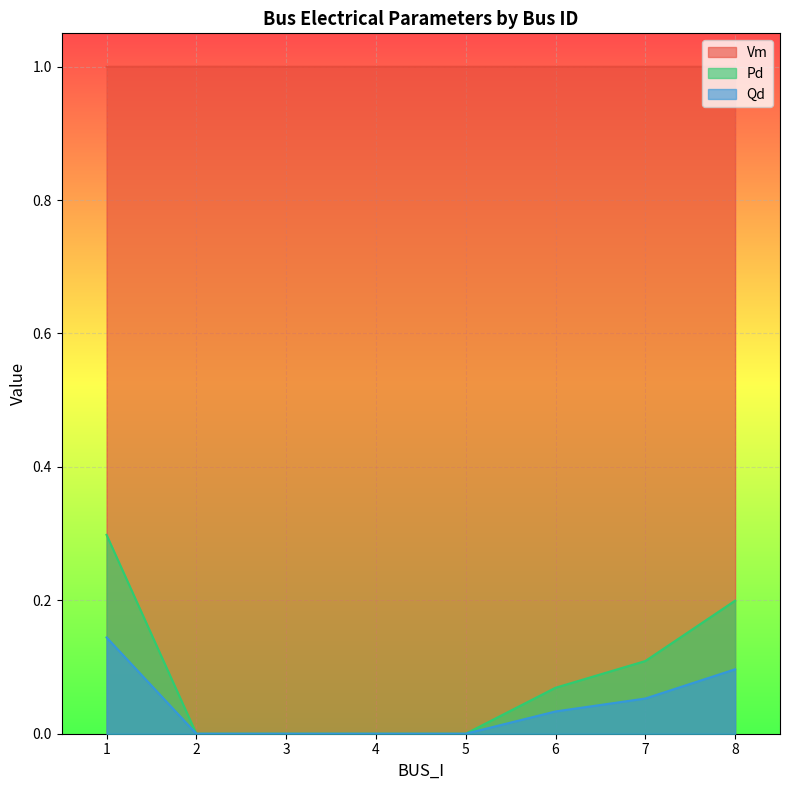

True or false: Pd and Vm cross at least once.

False